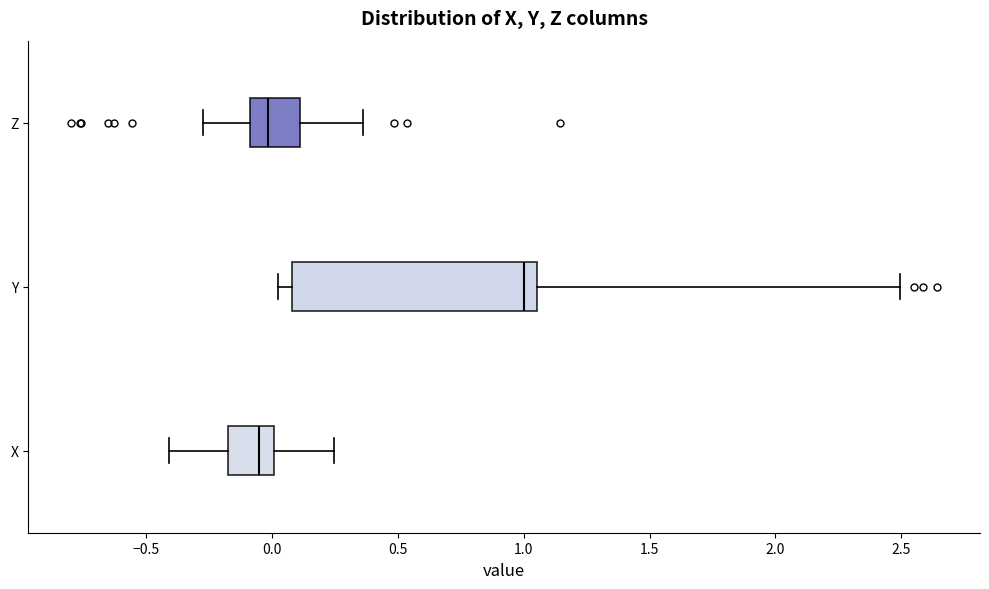

Reading bottom to top, transcribe this box plot: for each box, give where its median line is, the range the box spans, and where its two whiskers end, as read against the x-axis. The values are not printed on the chart, so give them approximately, as read against the axis.

X: median -0.05, box -0.15 to 0.00, whiskers -0.40 to 0.25
Y: median 1.00, box 0.10 to 1.05, whiskers 0.05 to 2.50
Z: median 0.00, box -0.10 to 0.10, whiskers -0.25 to 0.35